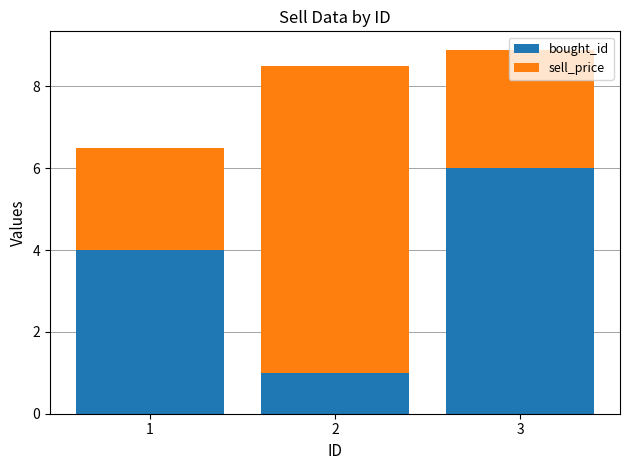

What is the total value across all series at 2?

8.5